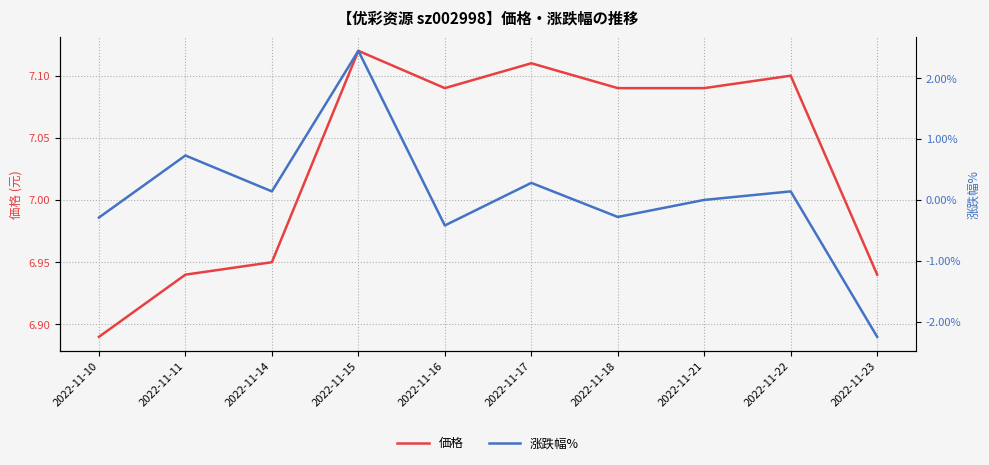

What is the lowest value of the 価格 series?

6.9